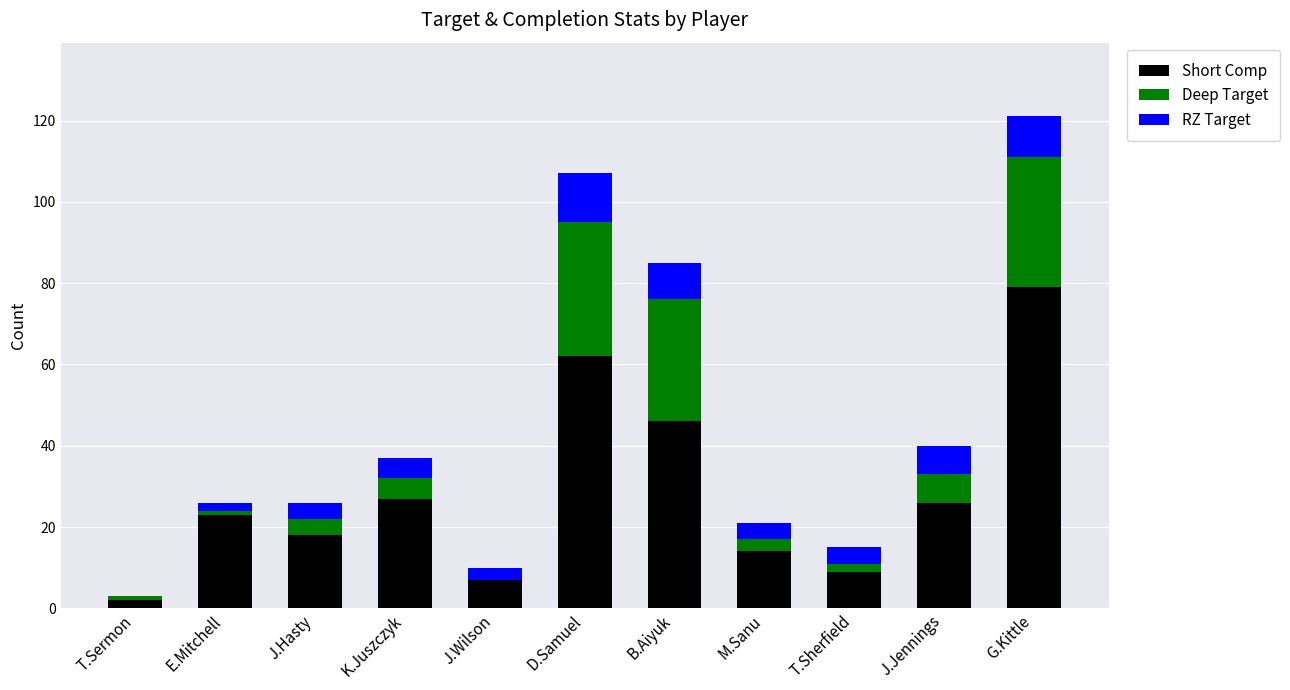

What are all the series names shown in the legend?

Short Comp, Deep Target, RZ Target